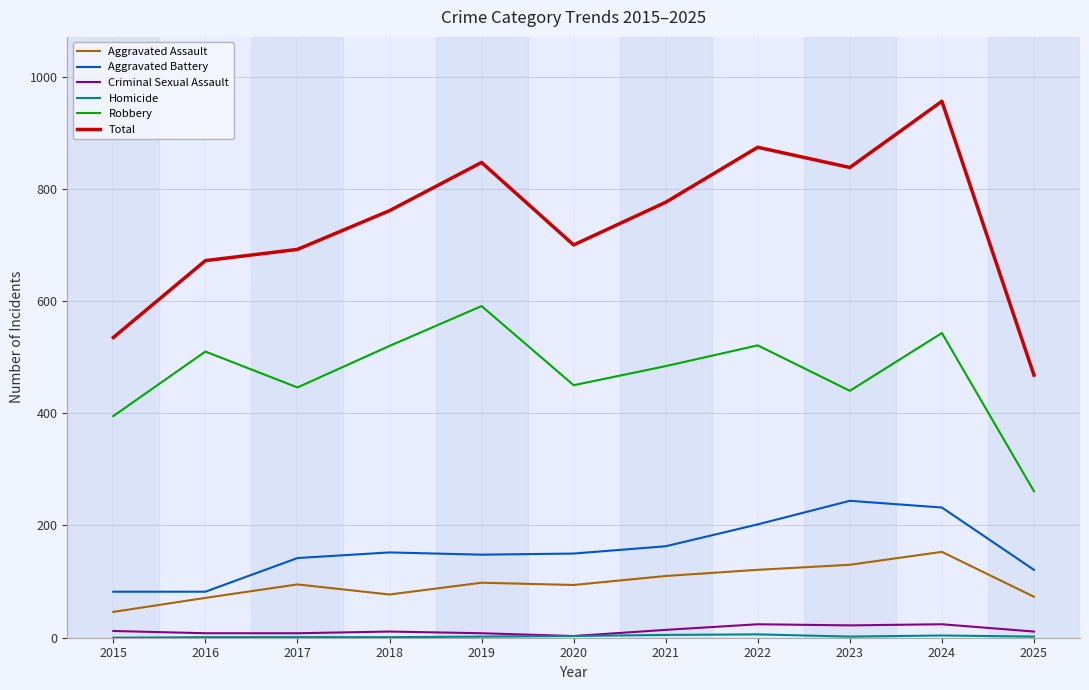

Between 2015 and 2019, which series saw the biggest shift?

Total